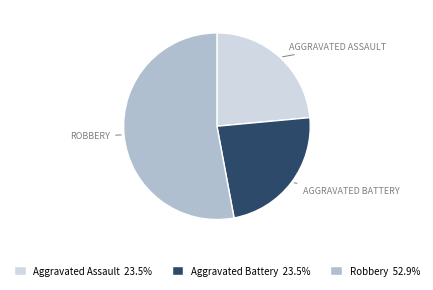

Does Aggravated Assault 23.5% represent more than half of the total?

No